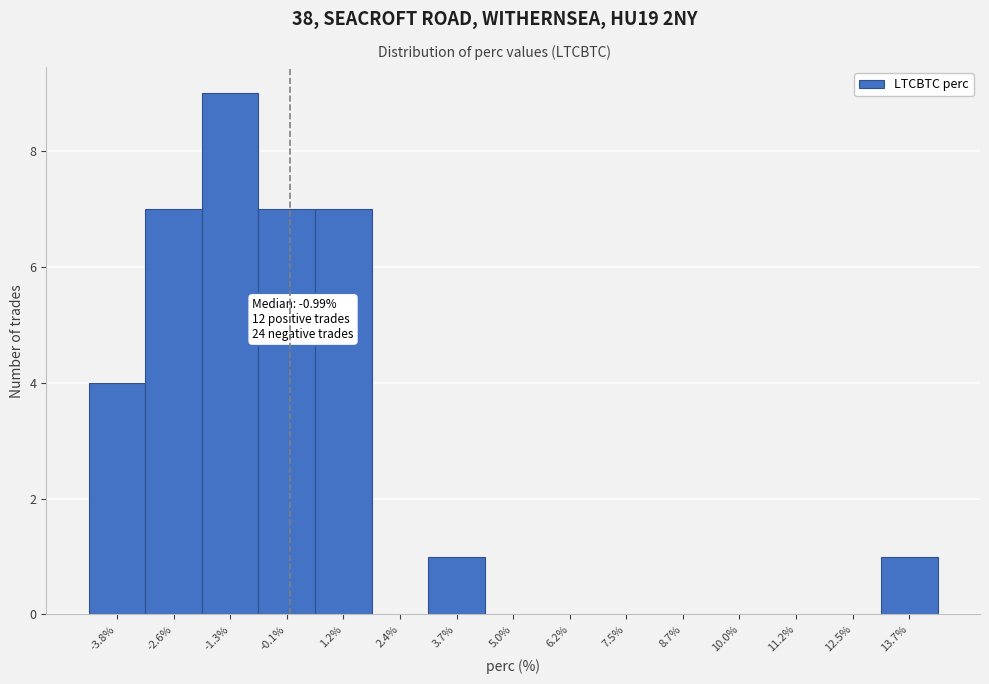

Which range on the x-axis has the tallest bar?

-2.0 to -0.6